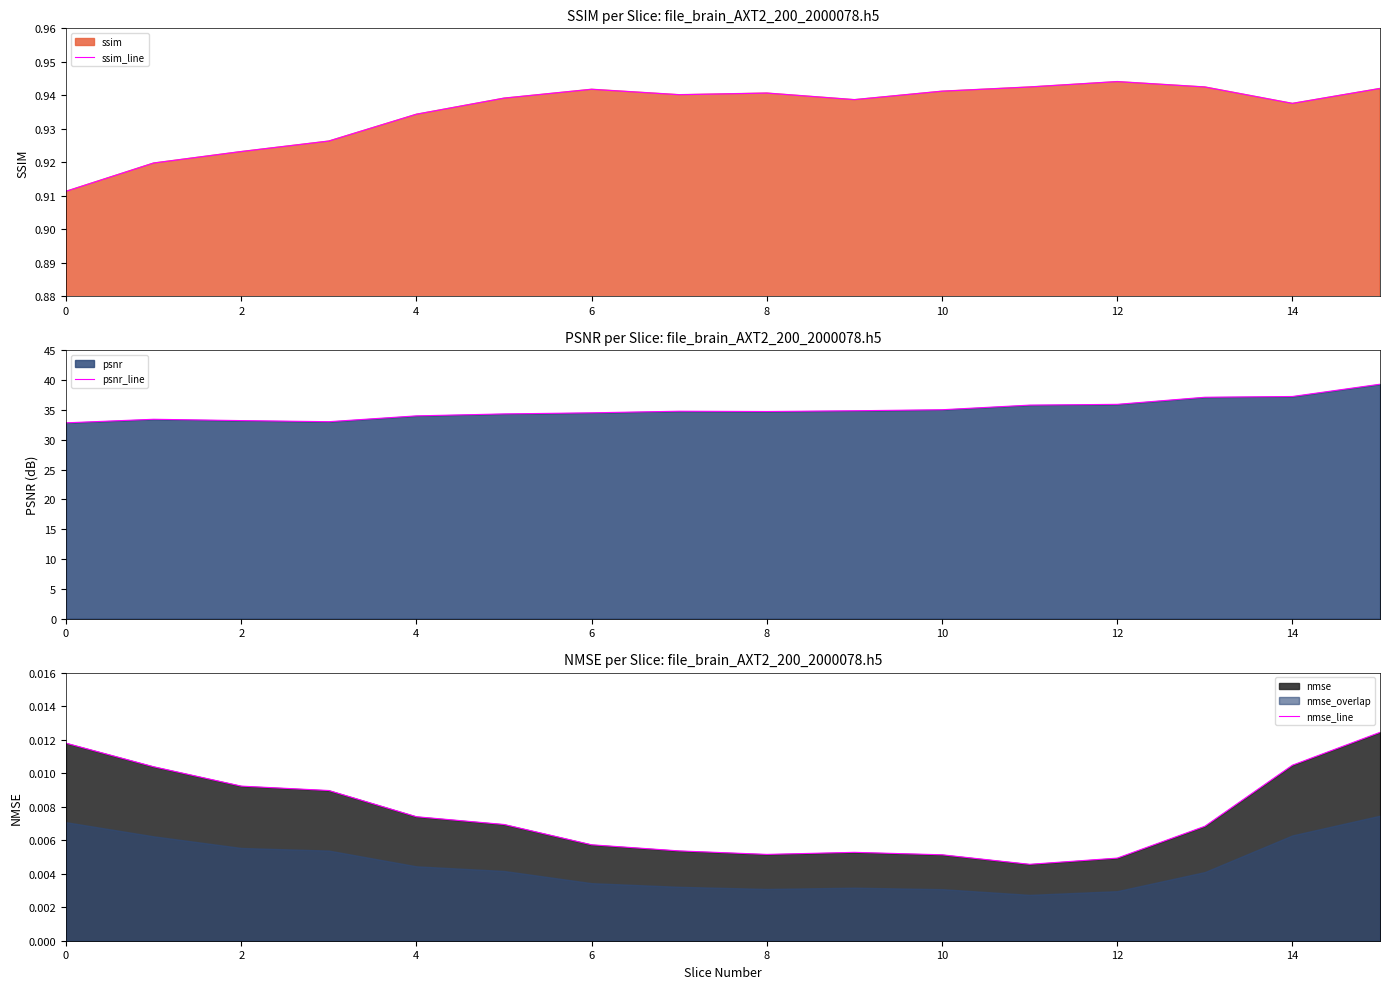

Is the value of psnr_line at 12 greater than the value of ssim_line at 10?

Yes